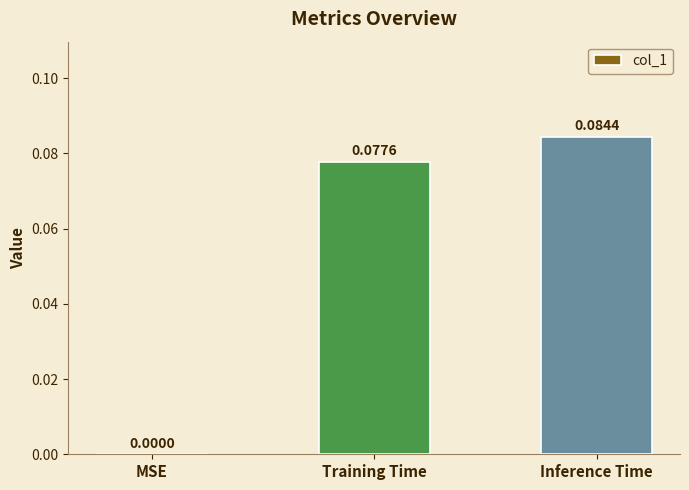

The value at Training Time is 0.0. True or false?

False